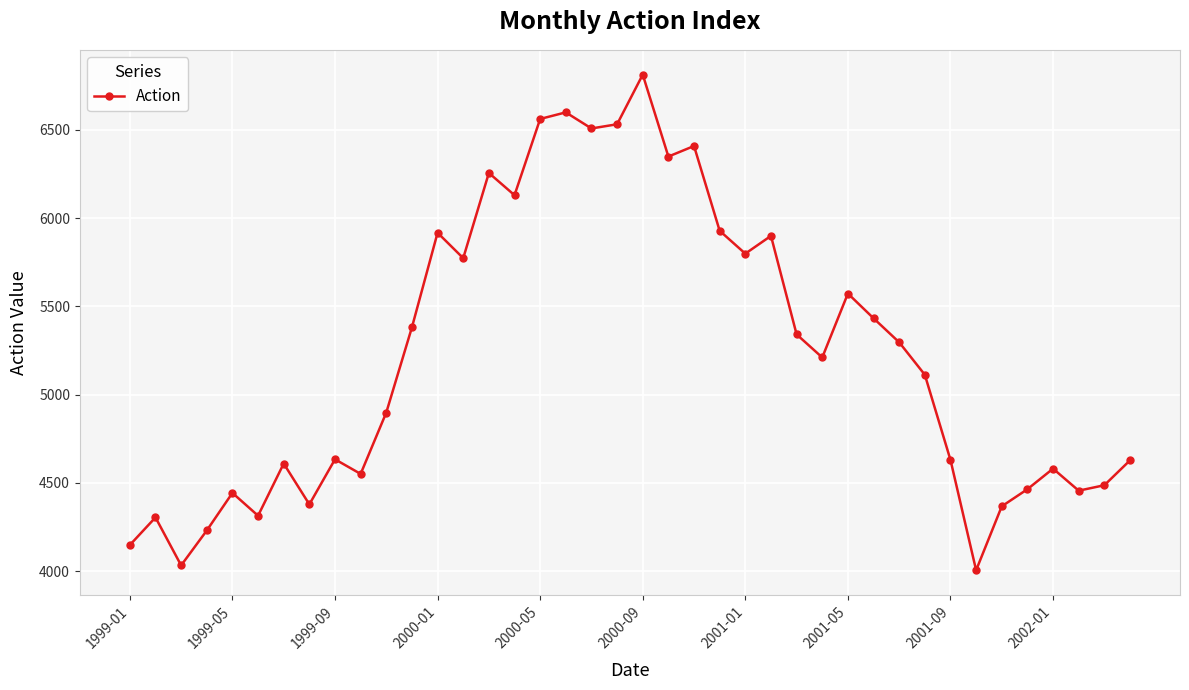

What is the difference between the maximum and minimum values?

2809.1